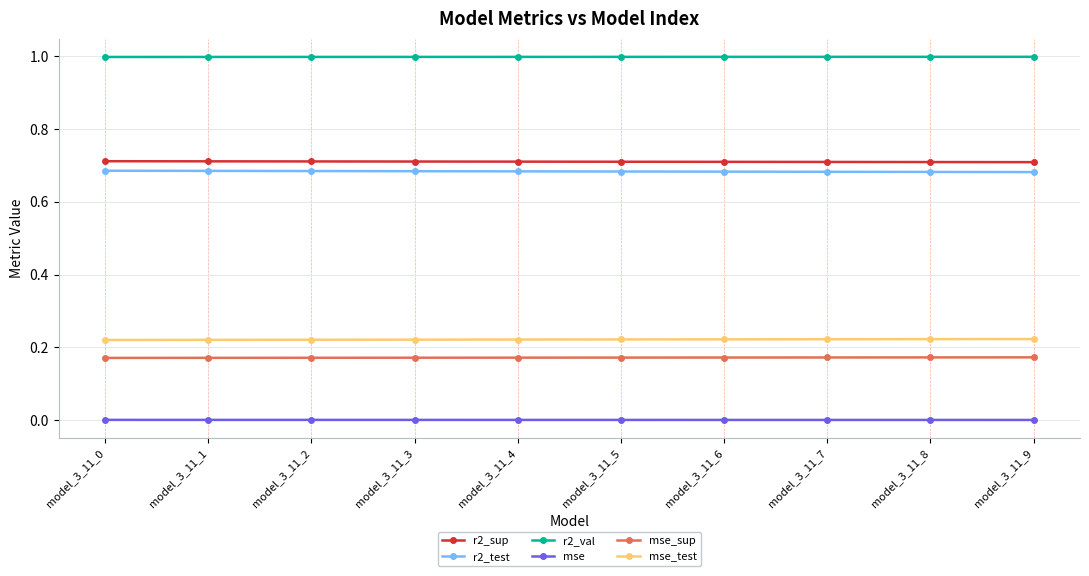

Rank the series at model_3_11_9 from highest to lowest value.

r2_val, r2_sup, r2_test, mse_test, mse_sup, mse